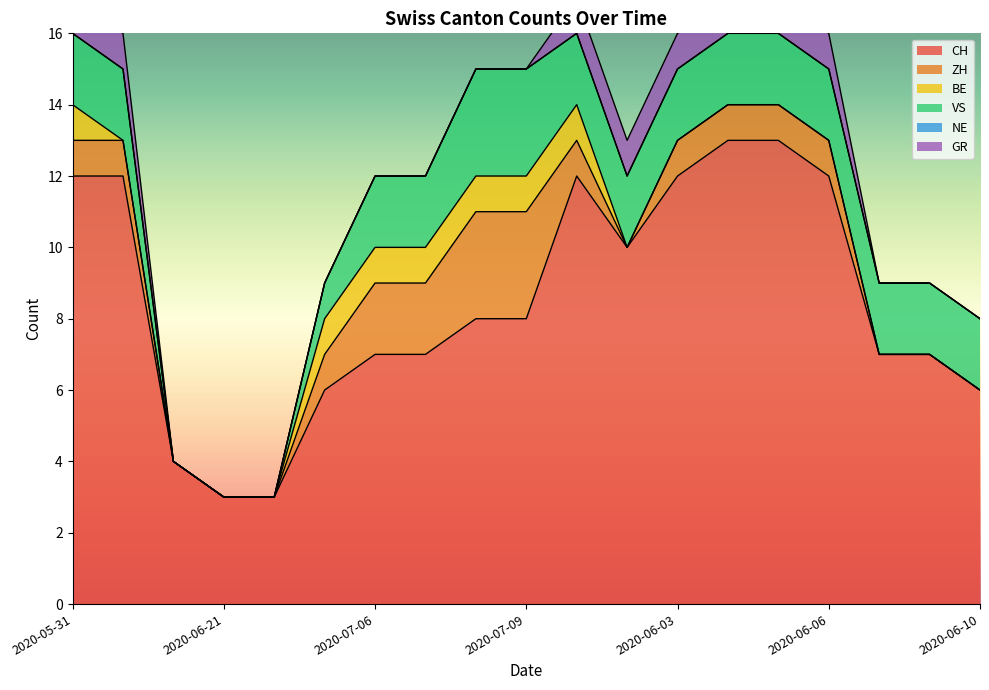

True or false: CH has a value of 2 at 2020-06-08.

False